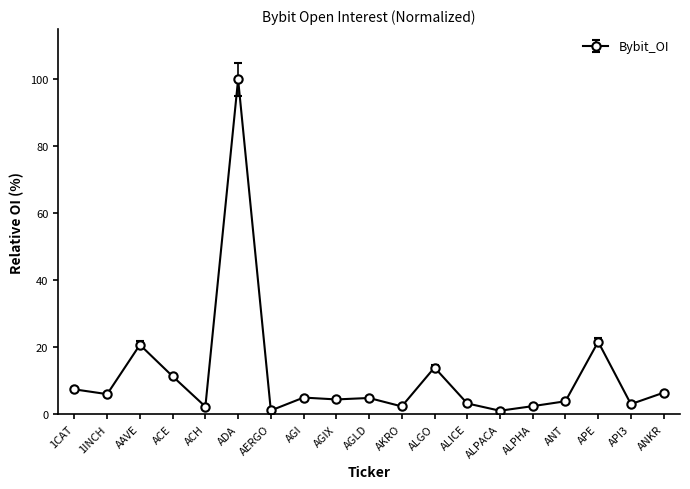

What is the value of the 8th point from the left?

5.0